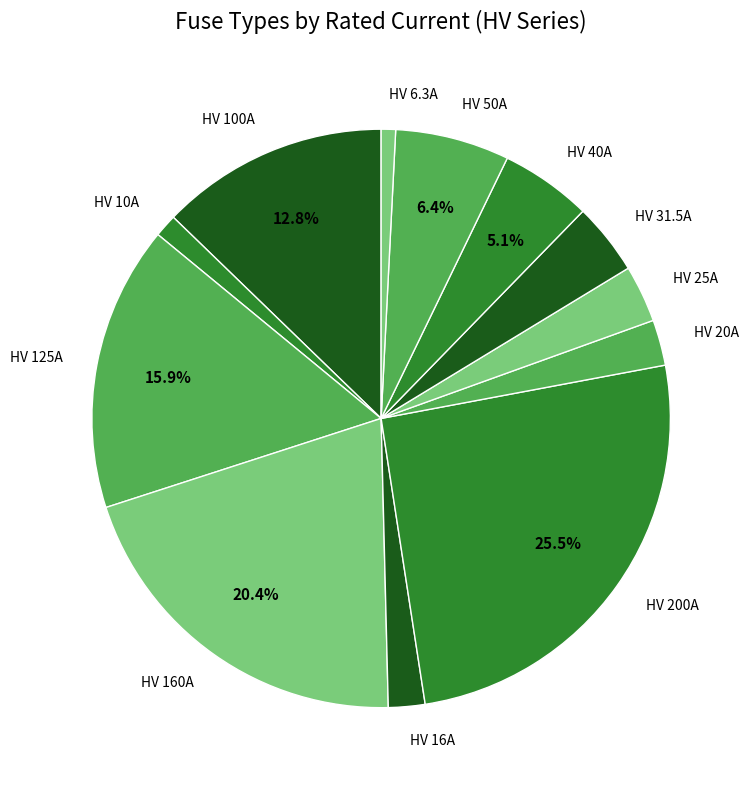

What is the ratio of the value at HV 100A to the value at HV 160A?

0.6